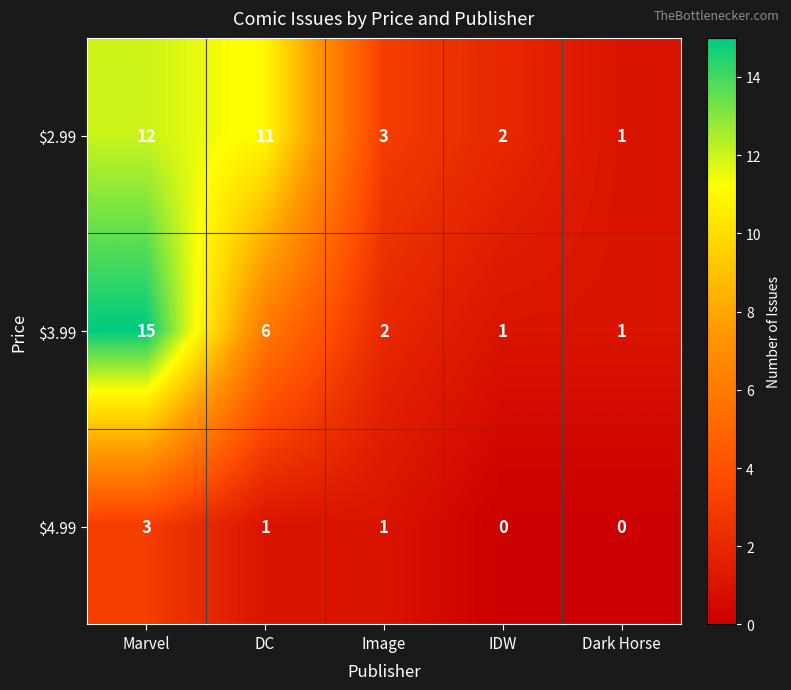

What is the difference between the second highest and second lowest values in the $2.99 series?

9